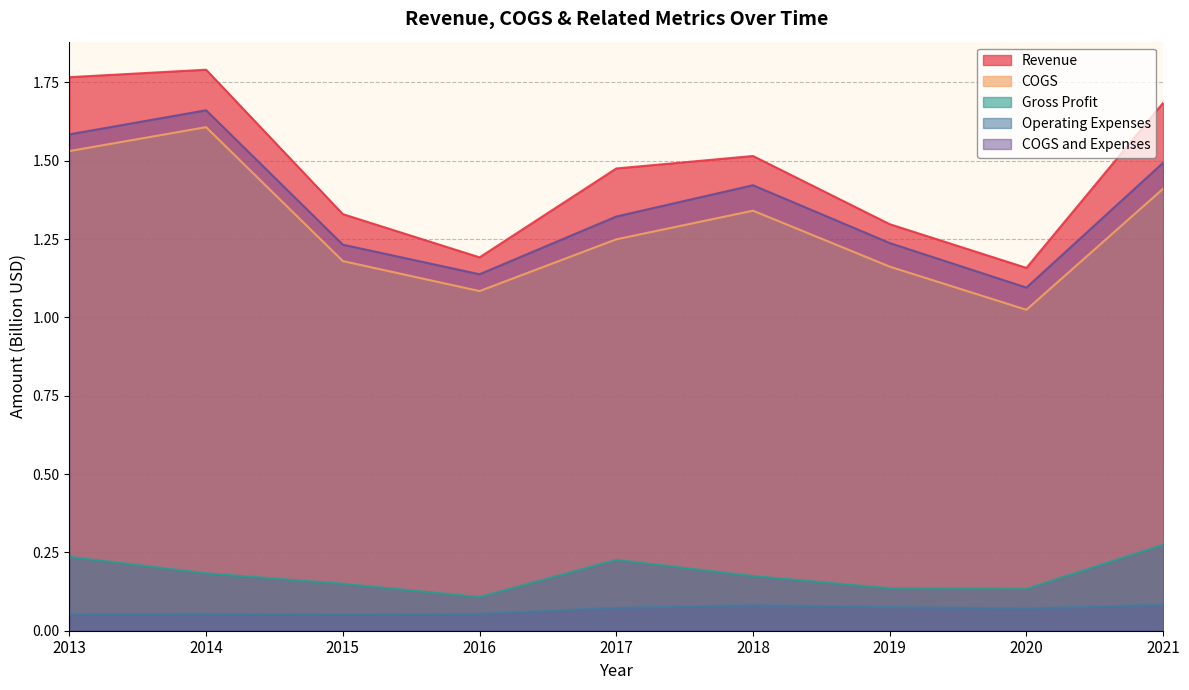

In Gross Profit, how many points are lower than both neighbors (excluding endpoints)?

2